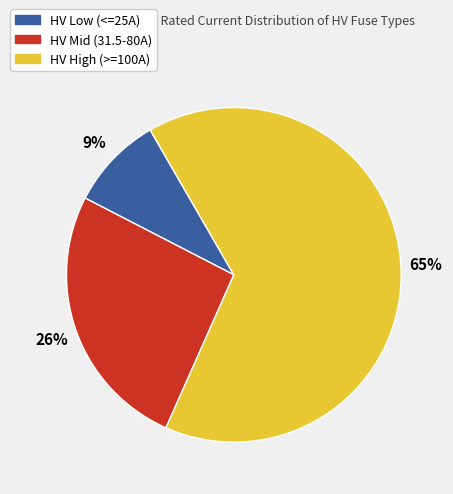

Is there any slice that represents more than half of the pie?

Yes